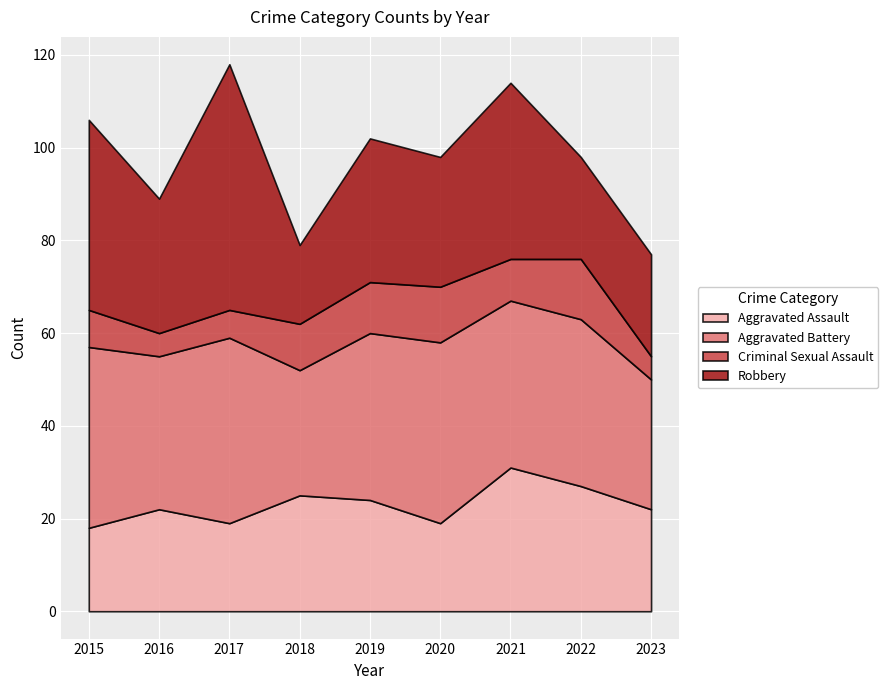

What are all the series names shown in the legend?

Aggravated Assault, Aggravated Battery, Criminal Sexual Assault, Robbery